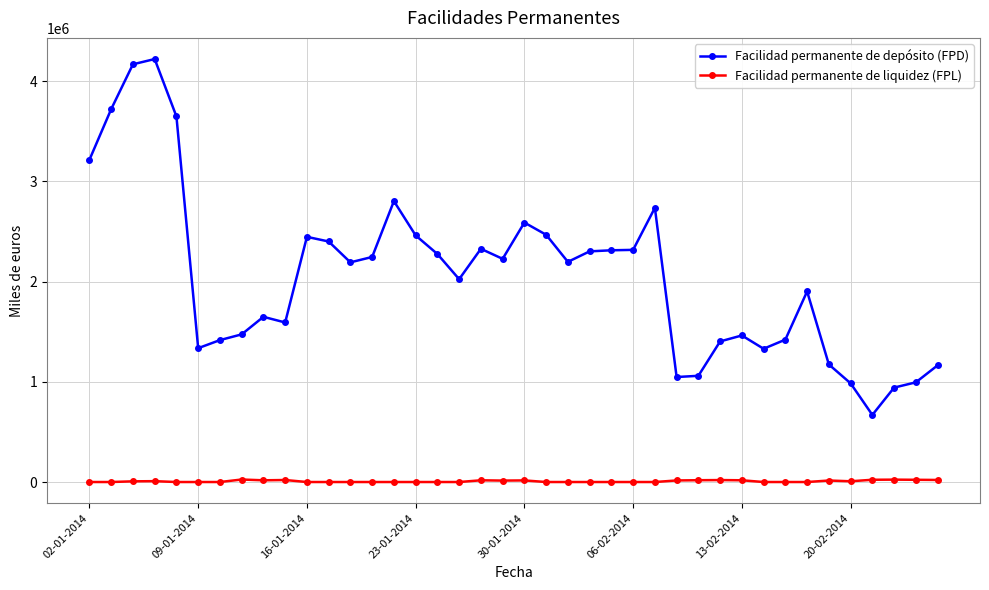

Which series has the widest spread of values?

Facilidad permanente de depósito (FPD)